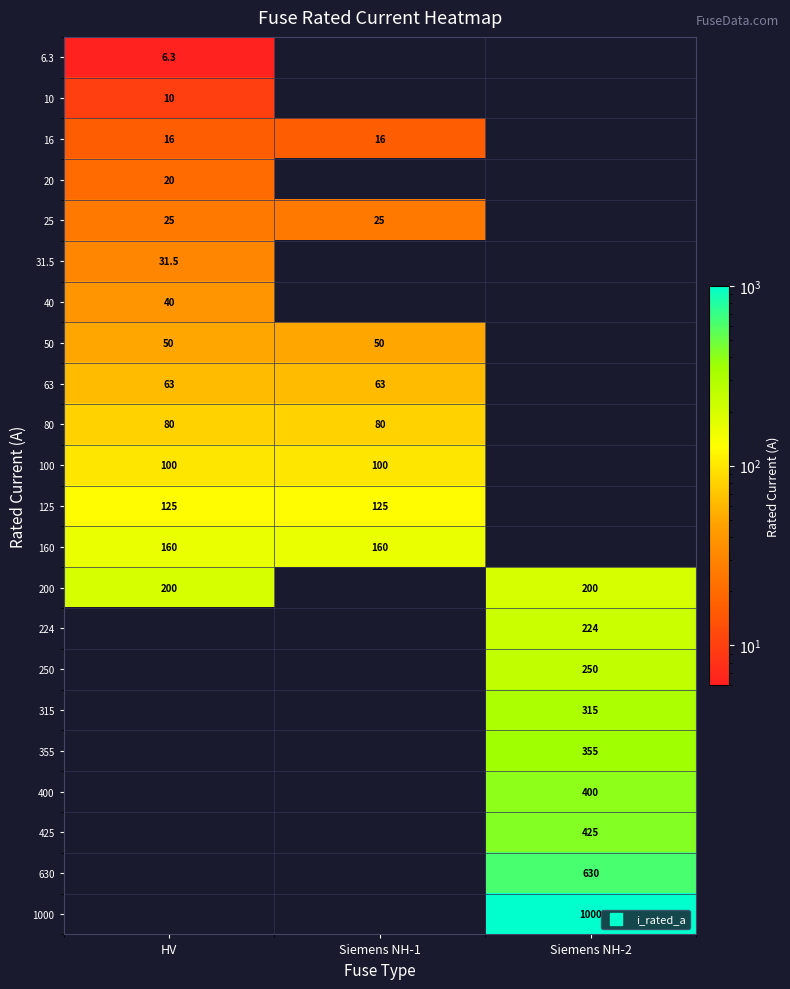

Is the value of 100 at Siemens NH-2 greater than the value of 50 at HV?

No